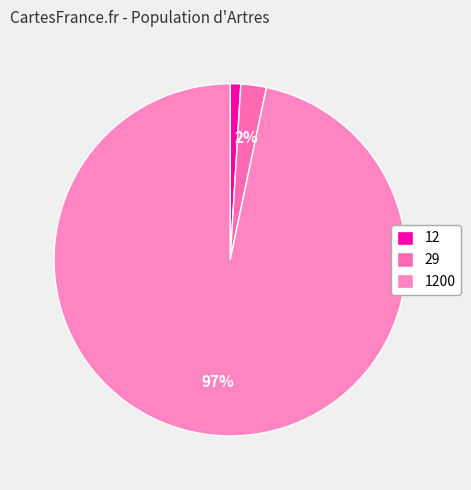

Which slice is the largest?

1200